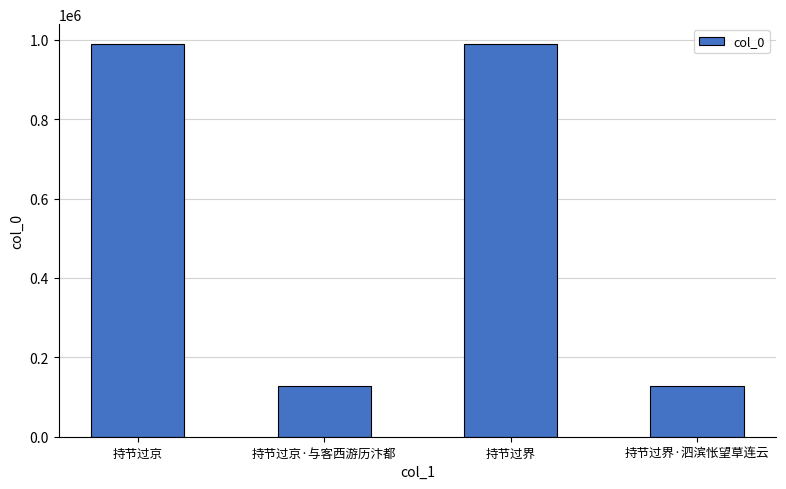

What position from the right is 持节过京?

4